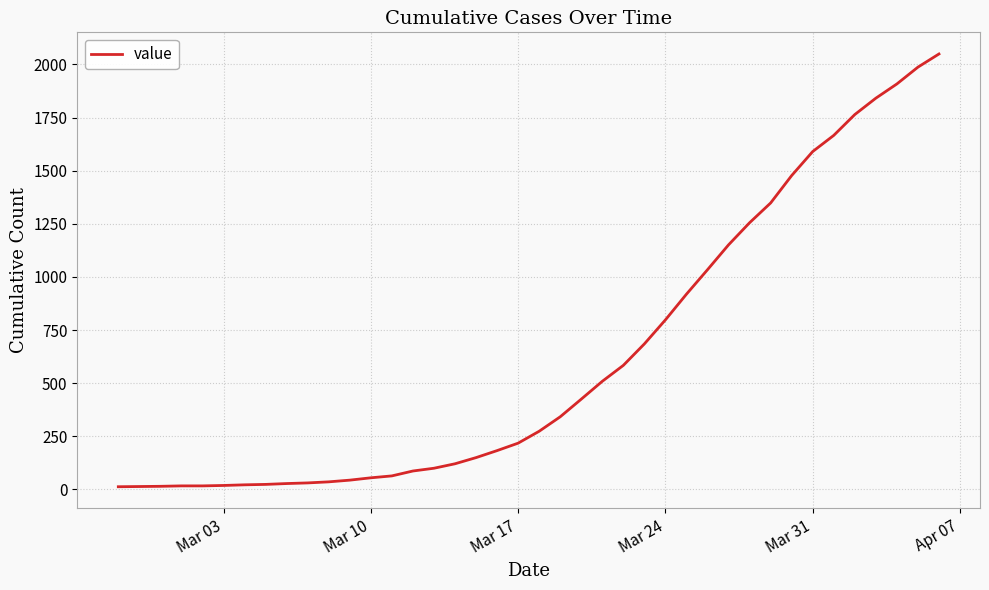

What is the greatest value displayed?

2049